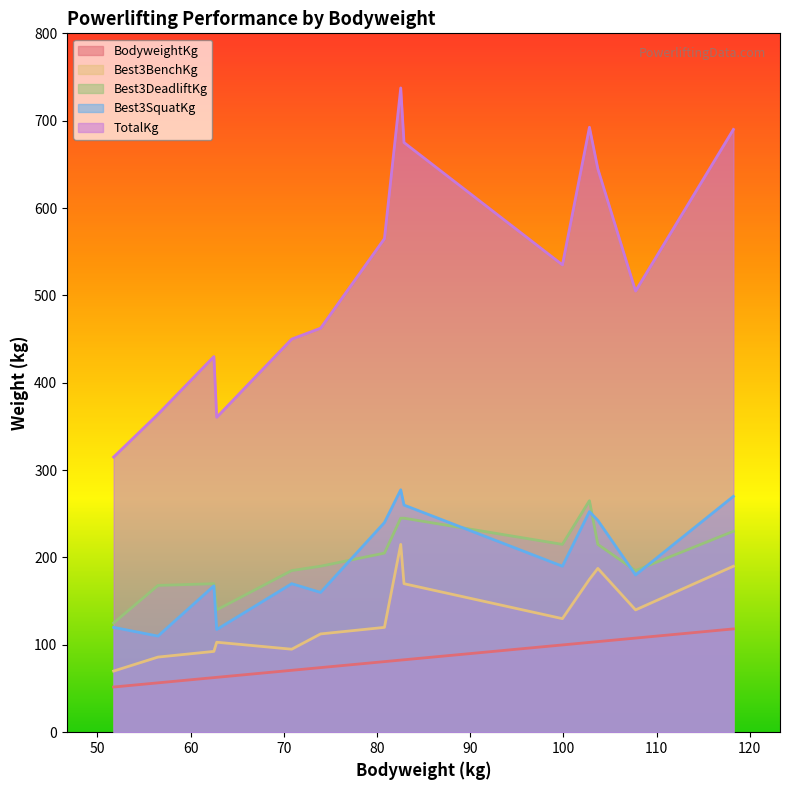

Which series has the largest range (max minus min)?

TotalKg